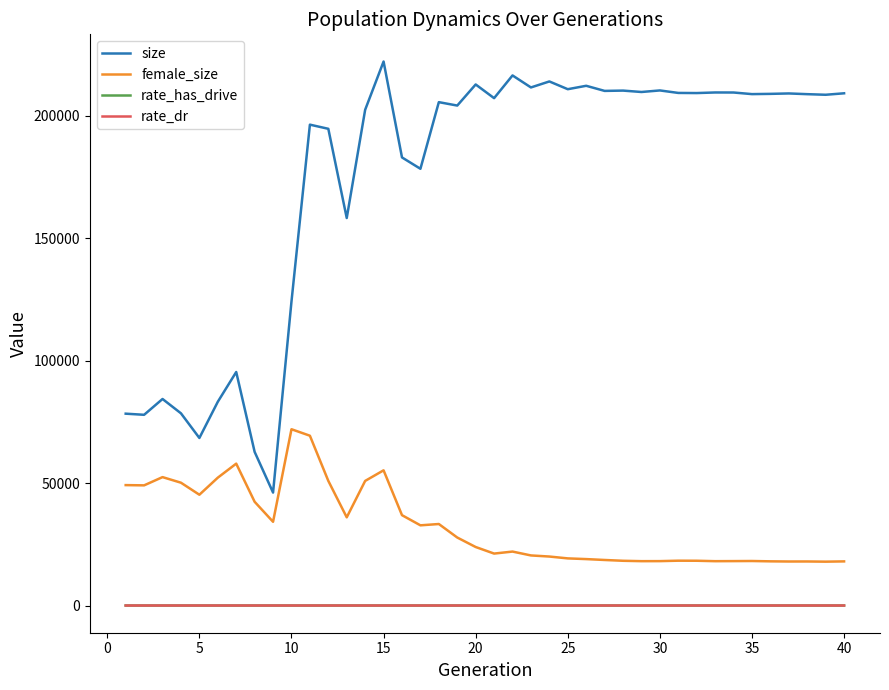

What is the minimum value for female_size?

17915.0